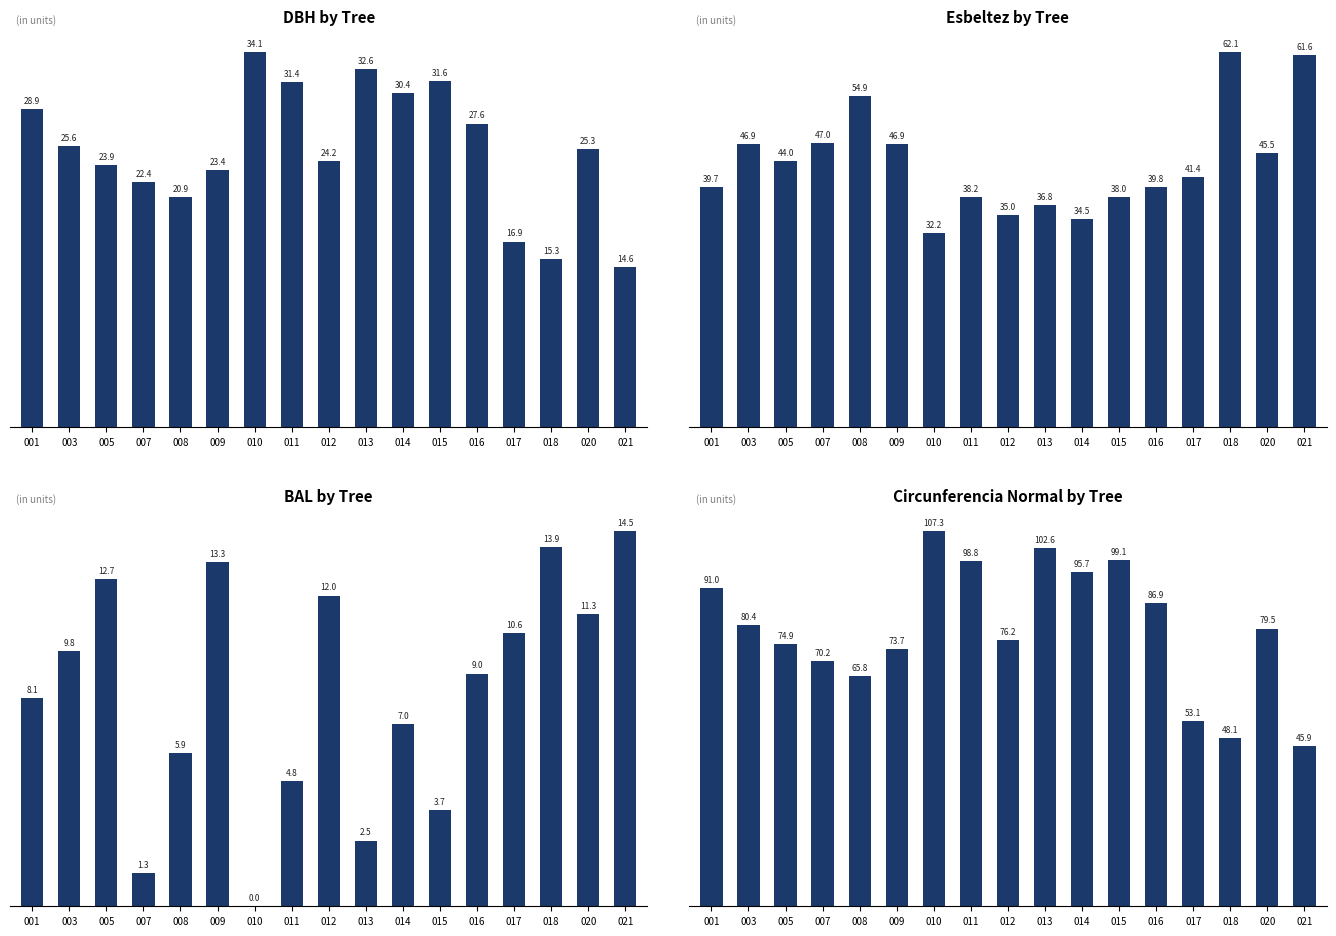

How many data points in Esbeltez are above 41?

9